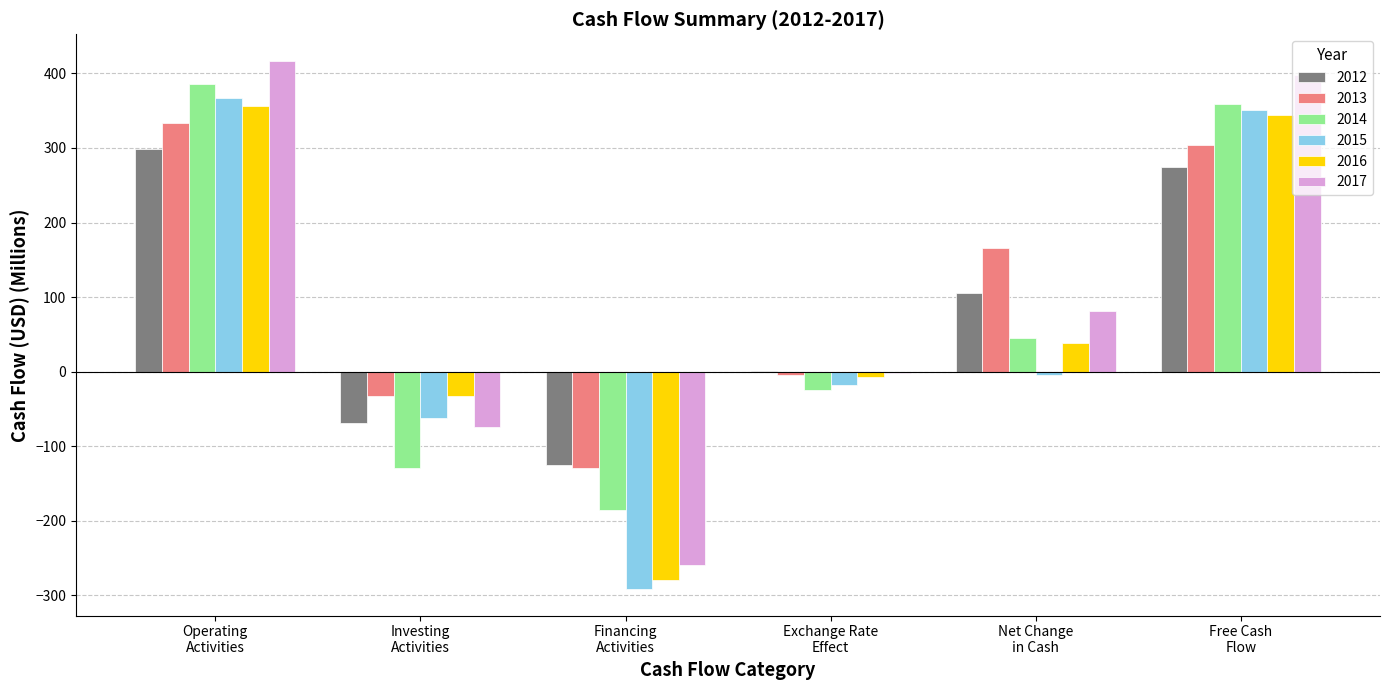

How many groups of bars are there?

6